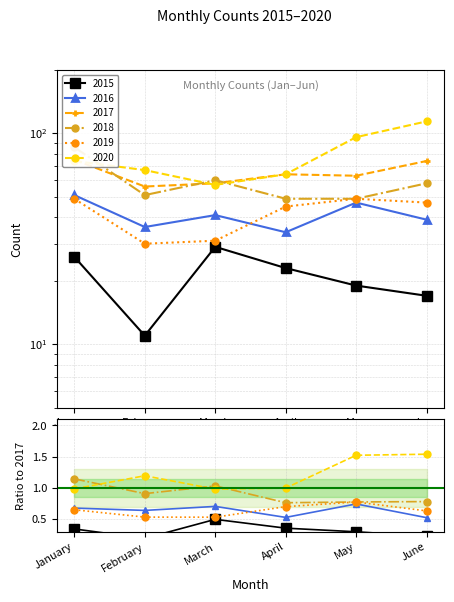

Which series has the largest range (max minus min)?

2020